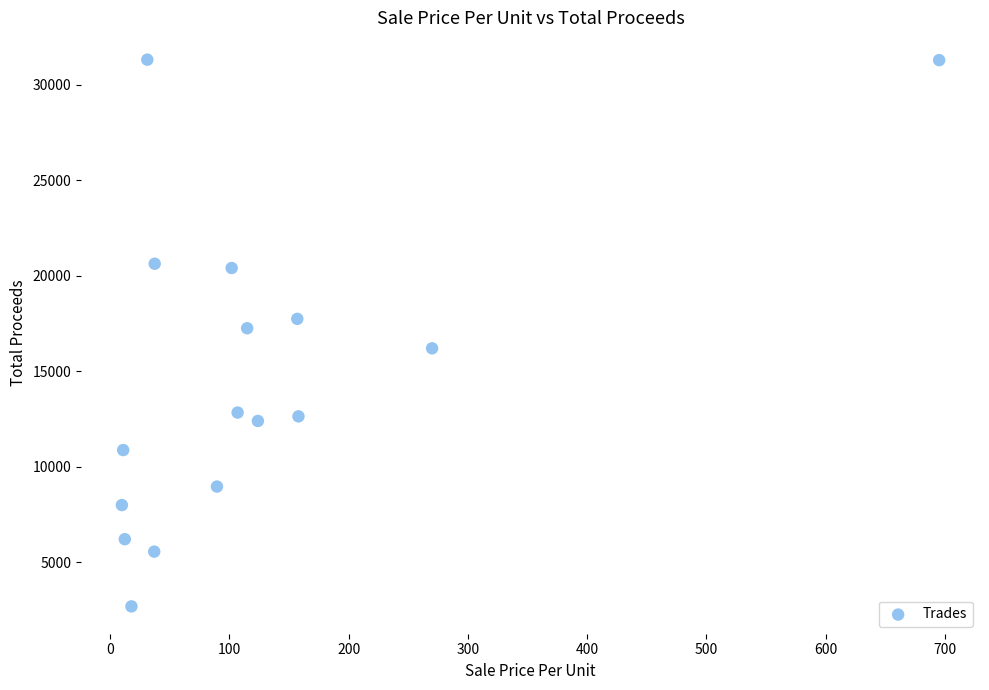

What is the range of Y values (max minus min)?

28600